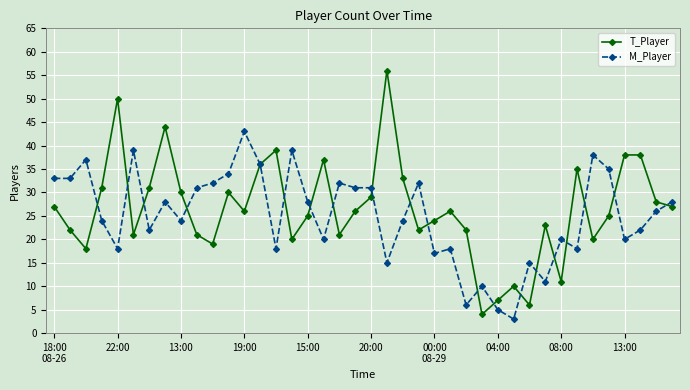

What is the value of the M_Player point at the 40th from the left?

28